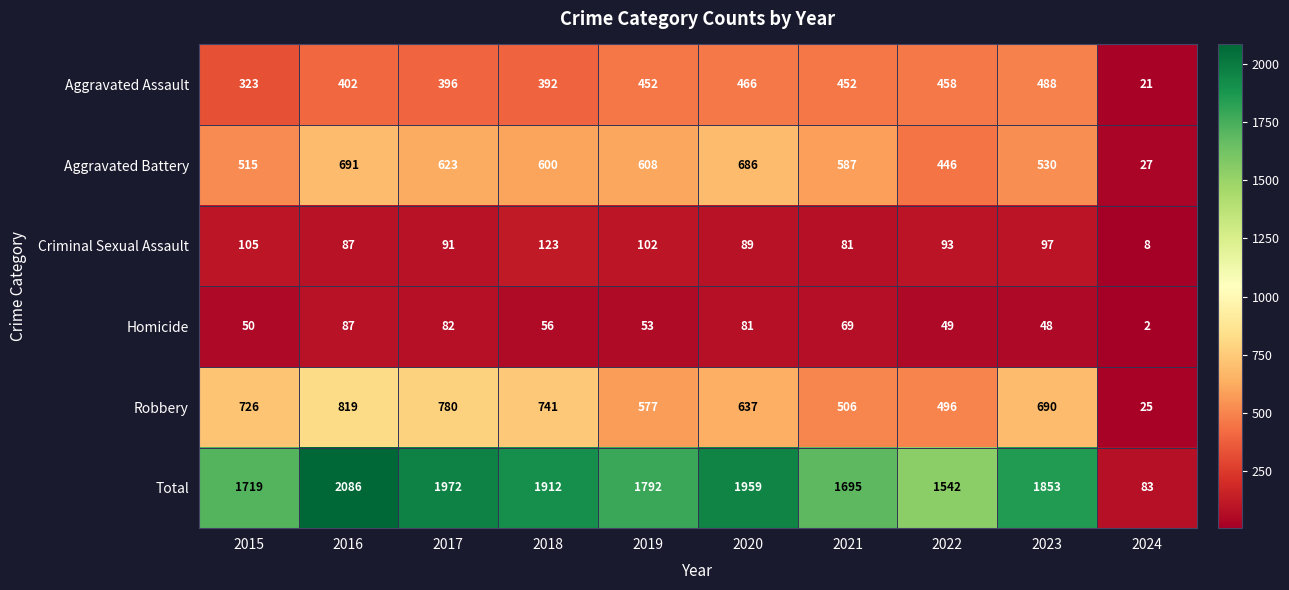

Which series has the largest total across all categories?

Total